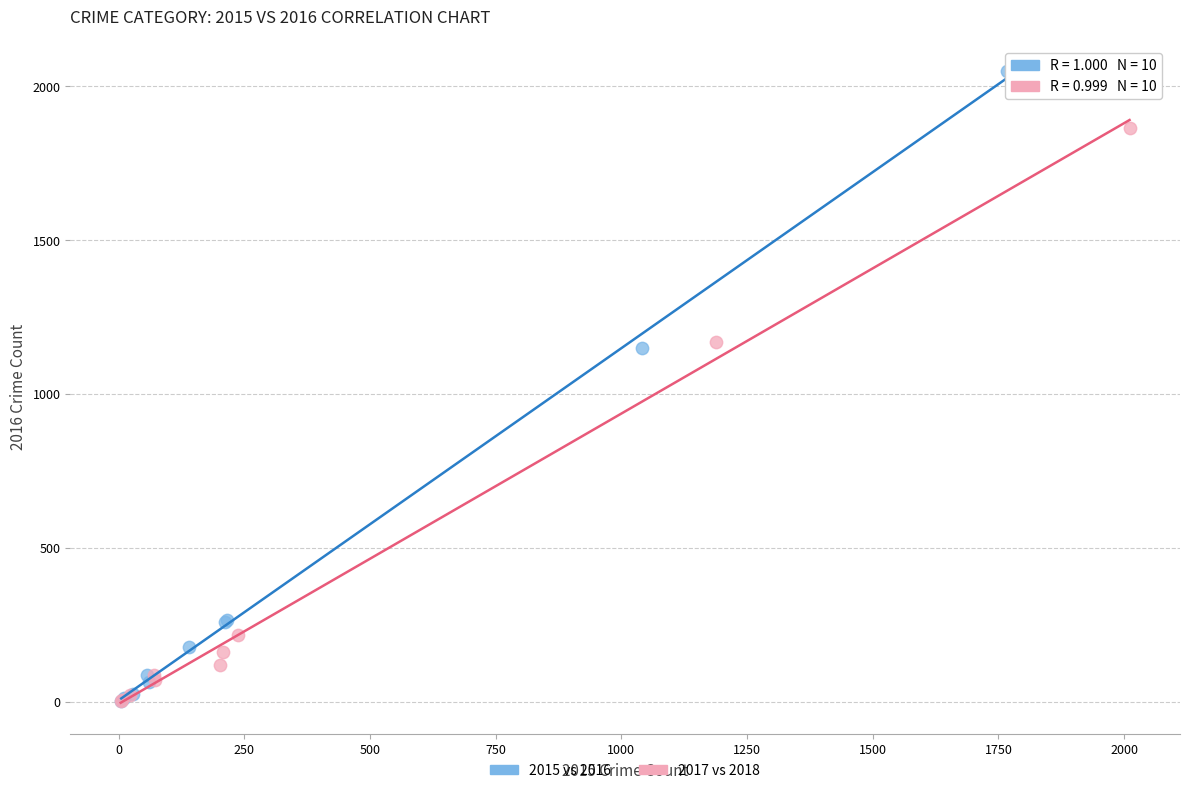

Which series has the widest spread of Y values?

2015 vs 2016